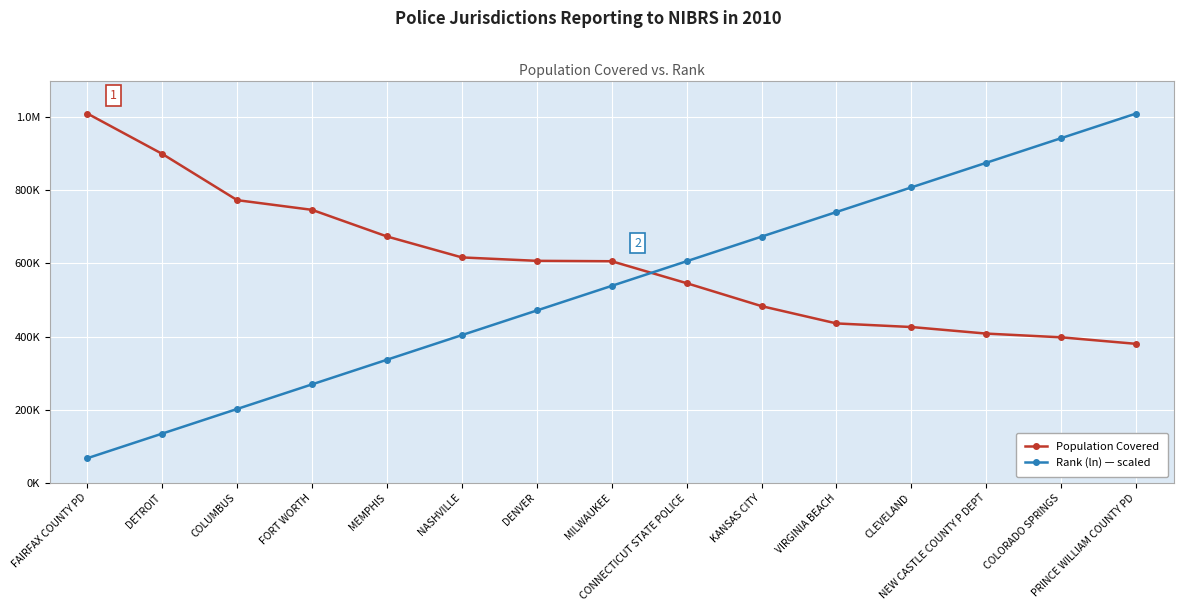

Does the chart have visible grid lines?

Yes